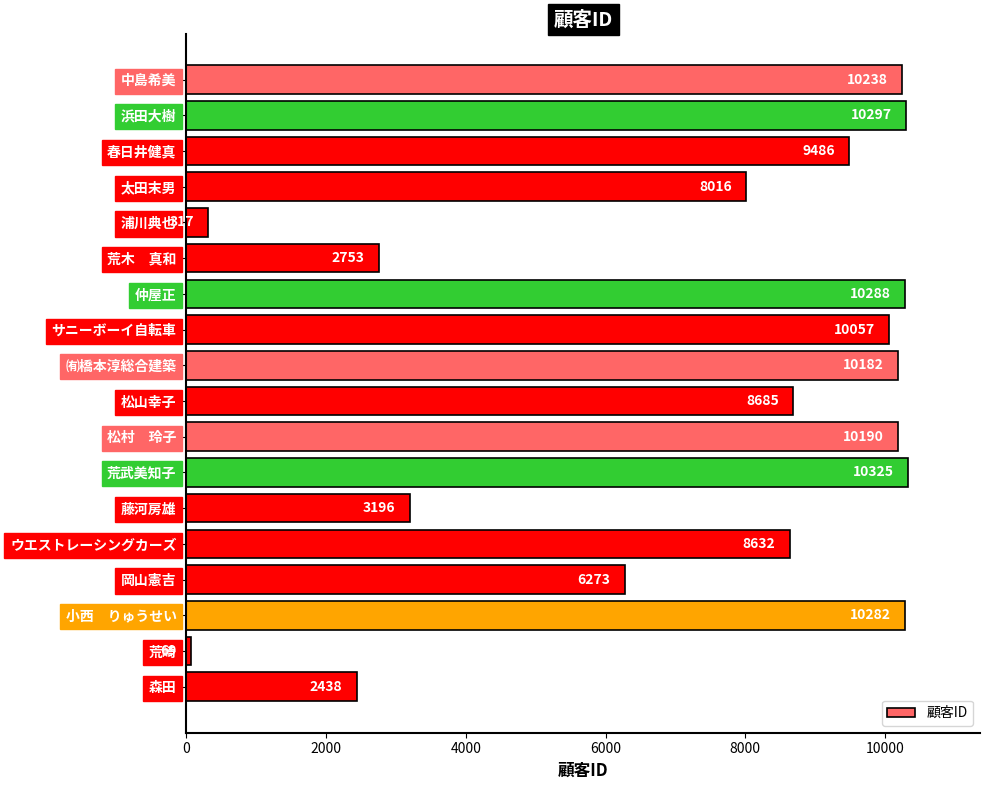

Reading bottom to top, list all the values displayed in this chart.

森田=2438	荒崎=69	小西　りゅうせい=10282	岡山憲吉=6273	ウエストレーシングカーズ=8632	藤河房雄=3196	荒武美知子=10325	松村　玲子=10190	松山幸子=8685	㈲橋本淳総合建築=10182	サニーボーイ自転車=10057	仲屋正=10288	荒木　真和=2753	浦川典也=317	太田末男=8016	春日井健真=9486	浜田大樹=10297	中島希美=10238